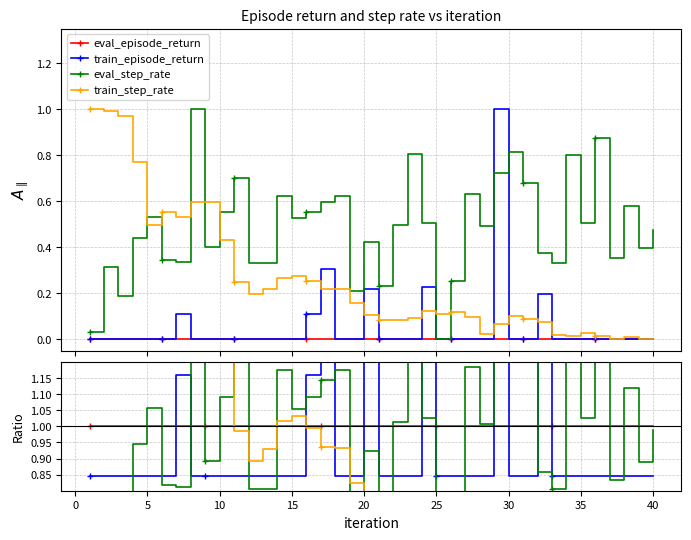

Is this an area chart (filled region under the line)?

No